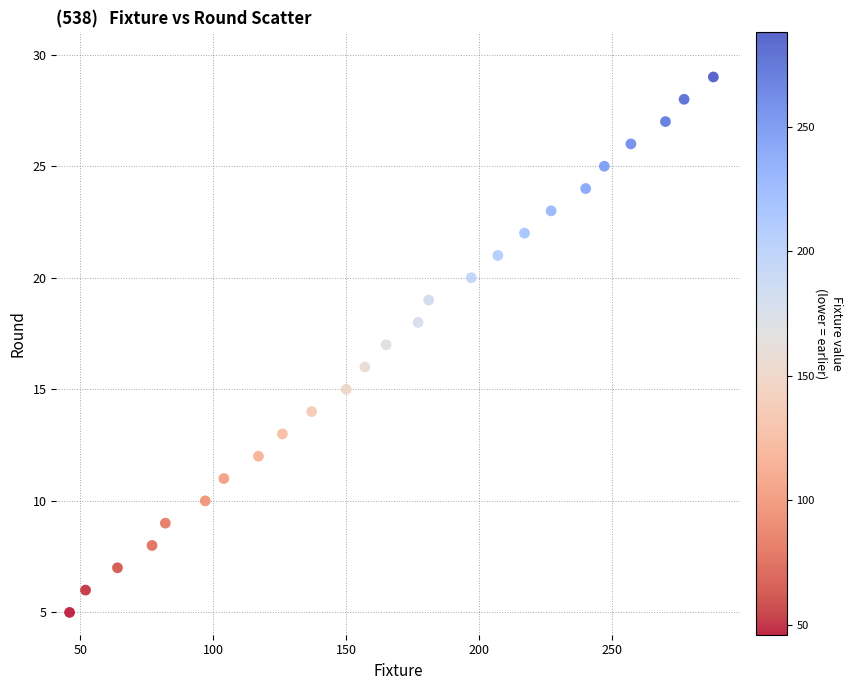

What is the range of Y values (max minus min)?

24